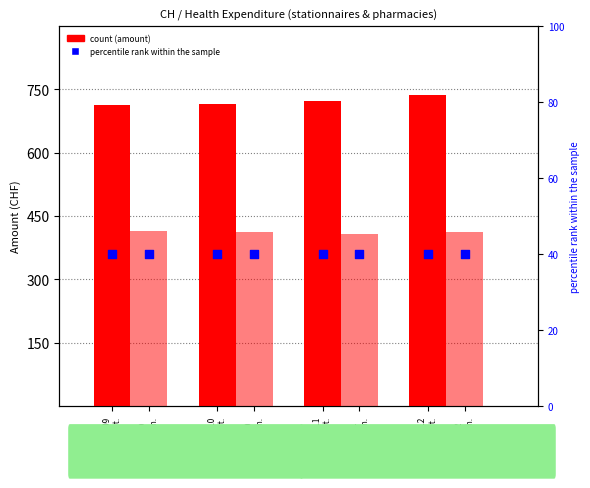

At how many categories does at least one series exceed 82?

4